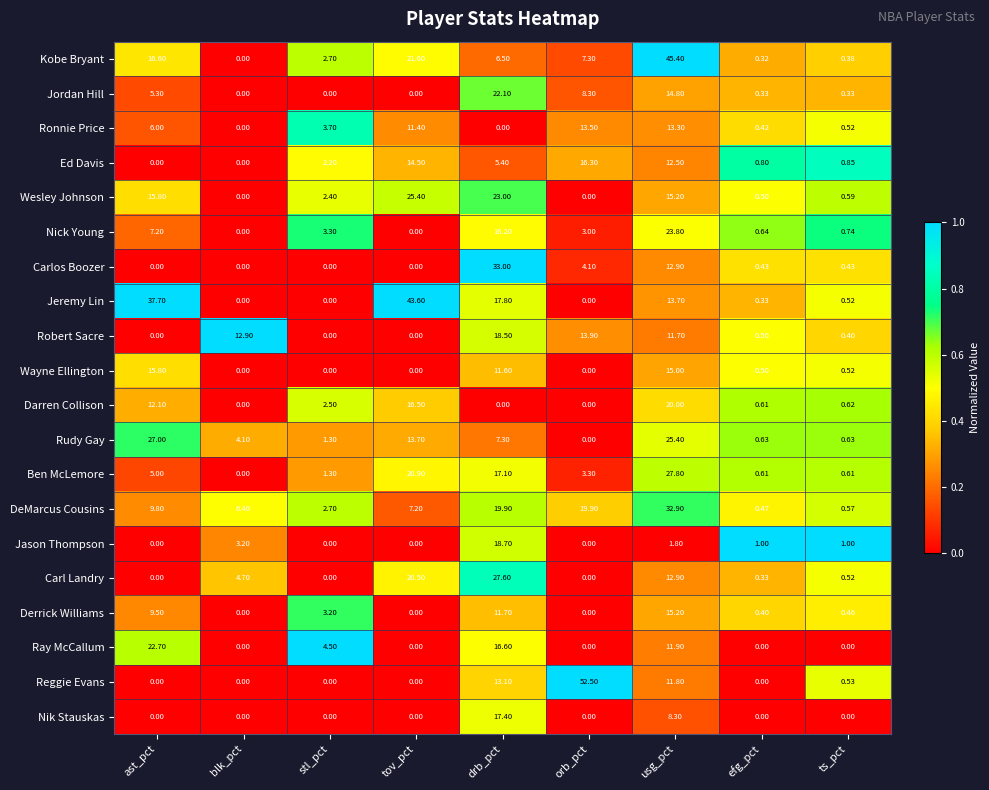

At which category is the sum across all series the highest?

usg_pct